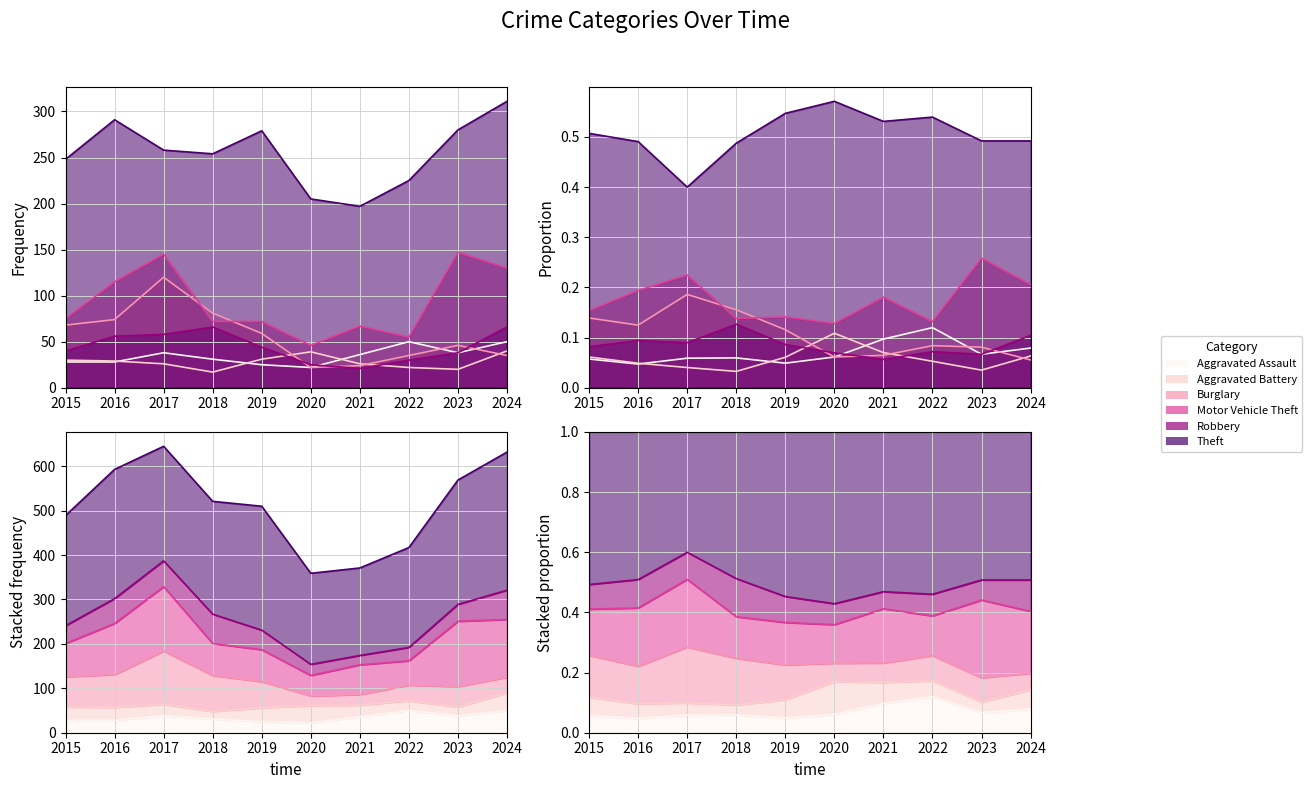

What is the sum of all Robbery values?

444